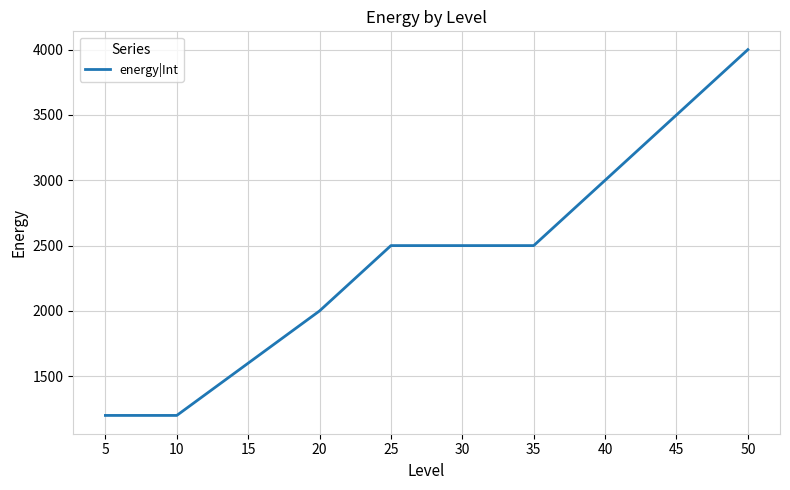

Is it true that the value at 40 is 3000?

True